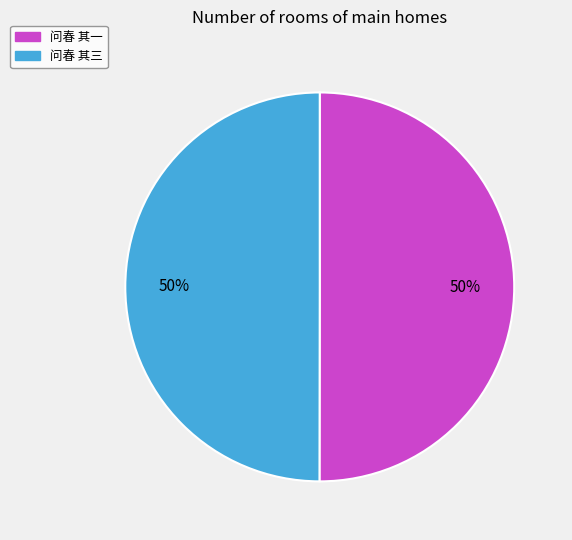

Approximately how many times larger is the value at 问春 其三 compared to 问春 其一?

1.0